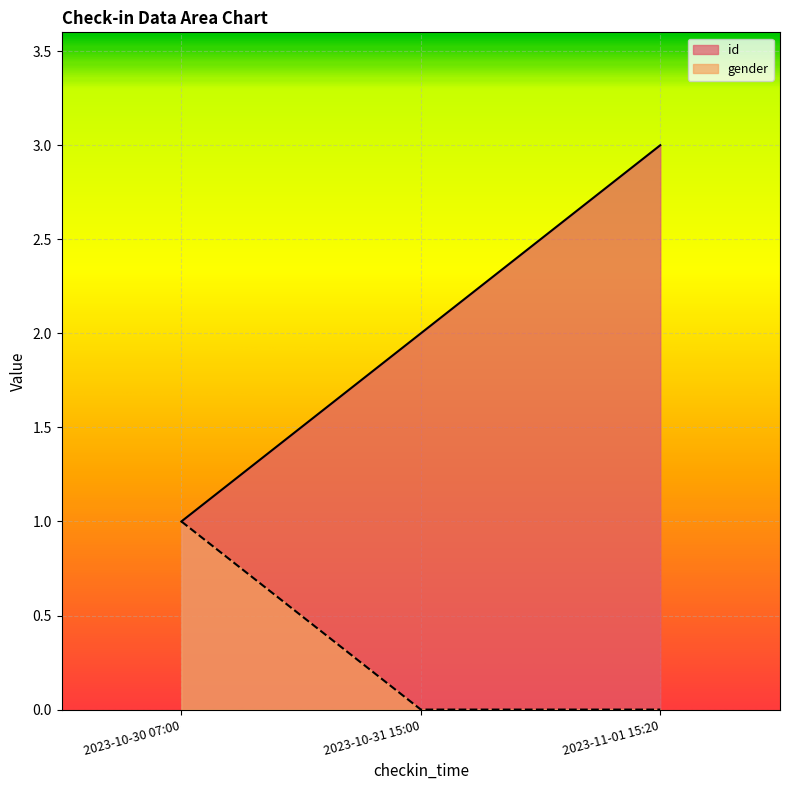

At which label does id first exceed 2?

2023-11-01 15:20